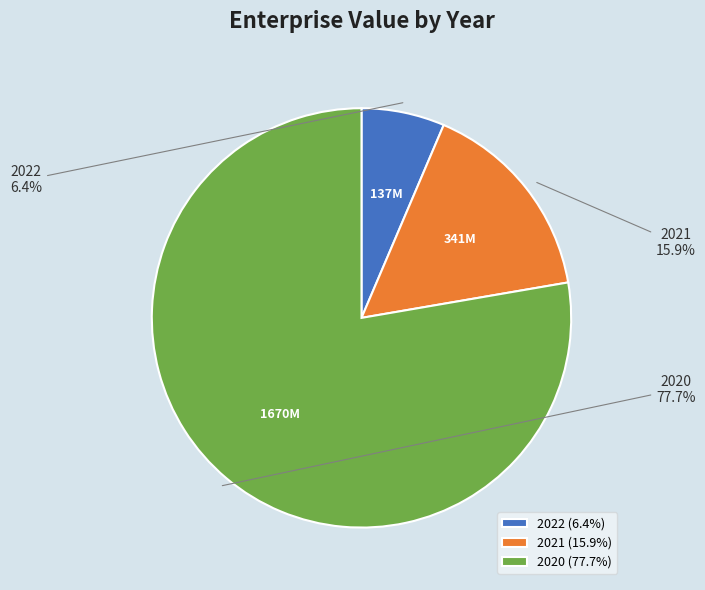

How many slices are in this pie chart?

3